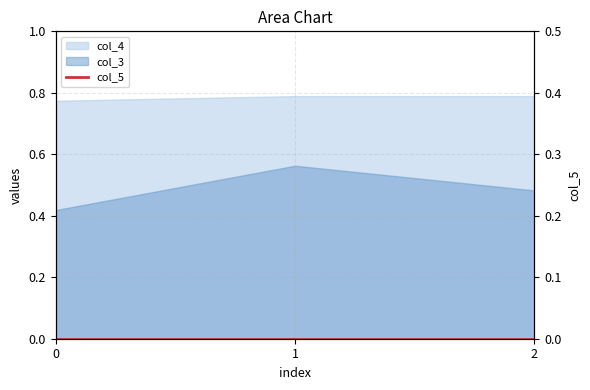

What is the difference between the highest and lowest values at 2?

0.3